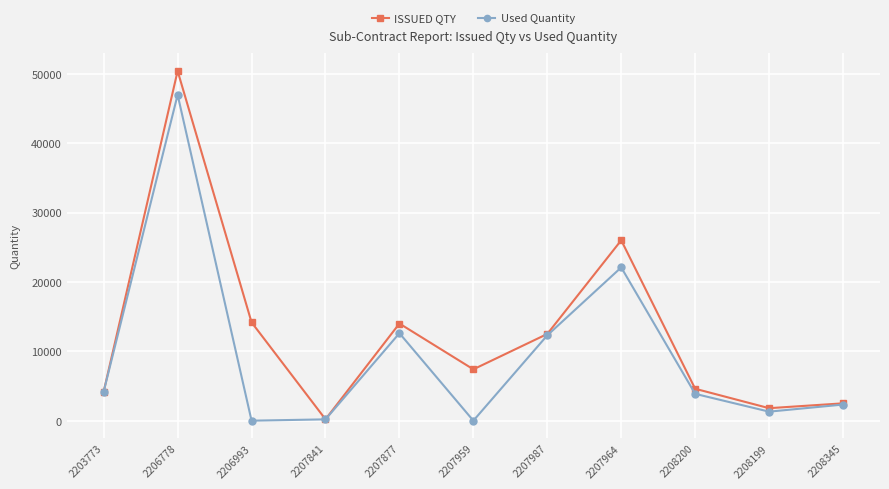

How many lines are shown in the chart?

2